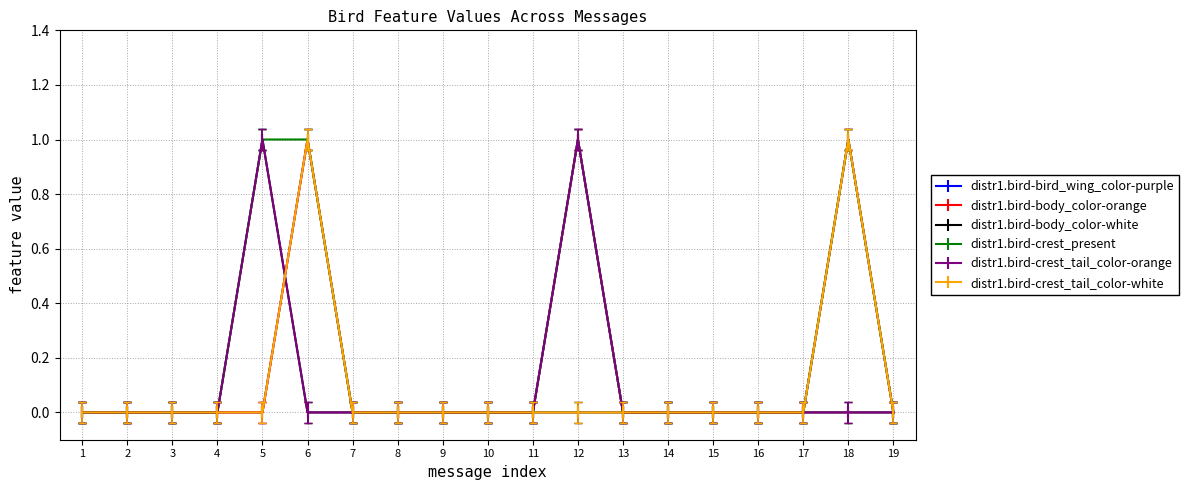

Reading left to right, extract all data points from this chart.

distr1.bird-bird_wing_color-purple: 0	0	0	0	0	1	0	0	0	0	0	1	0	0	0	0	0	1	0
distr1.bird-body_color-orange: 0	0	0	0	0	1	0	0	0	0	0	1	0	0	0	0	0	1	0
distr1.bird-body_color-white: 0	0	0	0	1	0	0	0	0	0	0	0	0	0	0	0	0	0	0
distr1.bird-crest_present: 0	0	0	0	1	1	0	0	0	0	0	1	0	0	0	0	0	1	0
distr1.bird-crest_tail_color-orange: 0	0	0	0	1	0	0	0	0	0	0	1	0	0	0	0	0	0	0
distr1.bird-crest_tail_color-white: 0	0	0	0	0	1	0	0	0	0	0	0	0	0	0	0	0	1	0